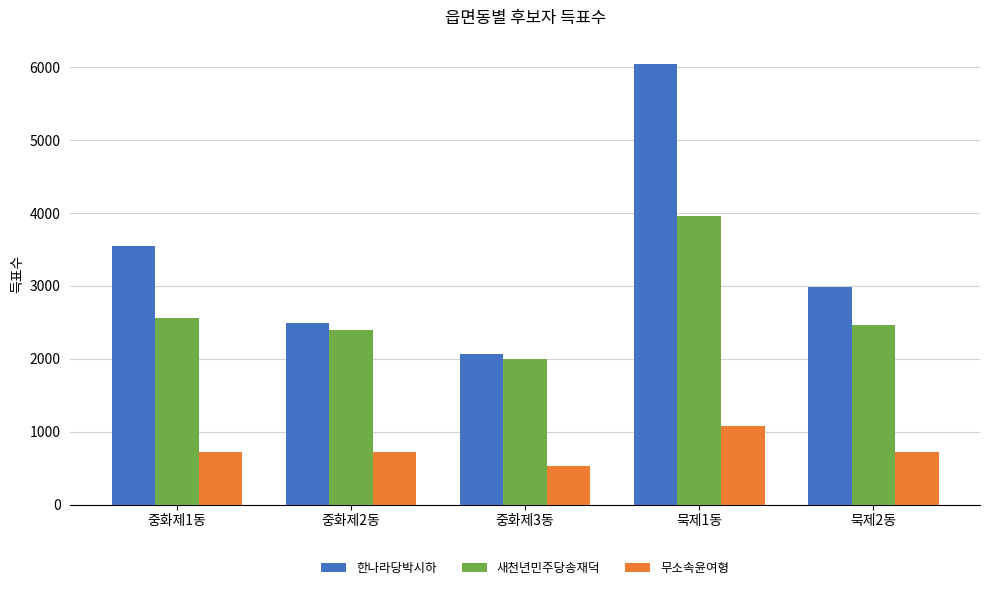

Is it true that 새천년민주당송재덕 equals 2399 at 중화제2동?

True